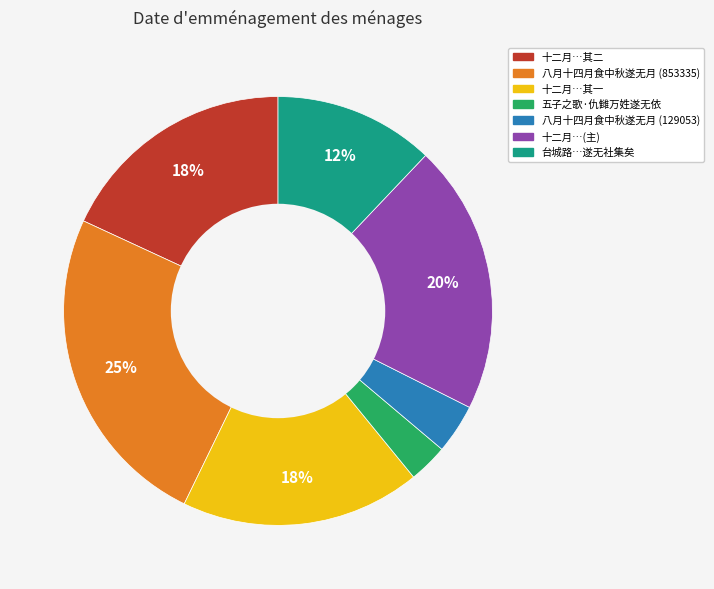

To the nearest percent, what is the average slice percentage?

14%